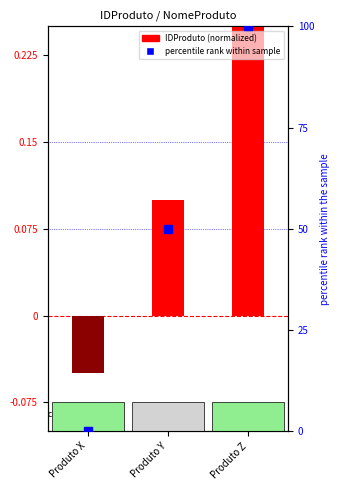

Is the value of percentile rank within sample at Produto Z greater than the value of IDProduto (normalized) at Produto Y?

Yes